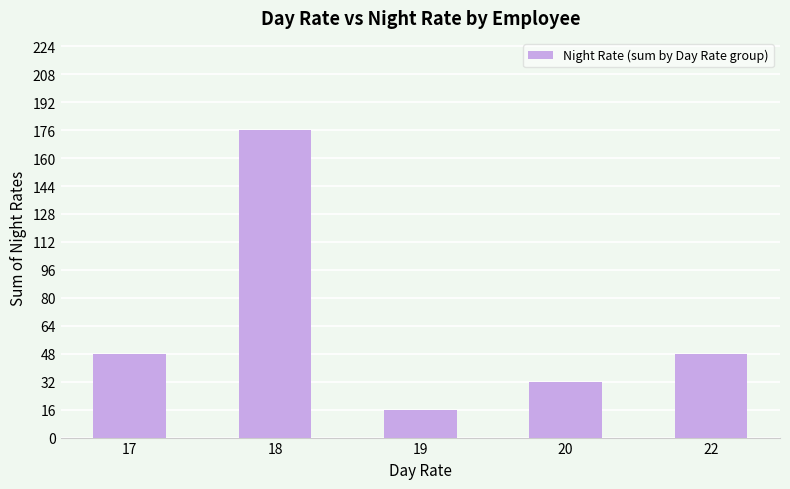

Between 22 and 20, which is larger?

22